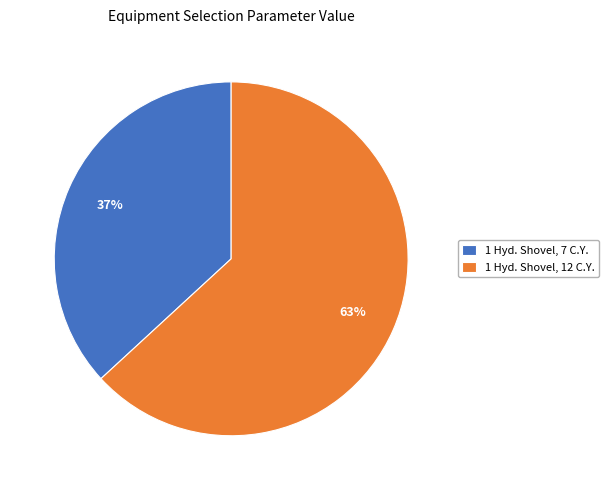

To the nearest percent, what percentage of the pie is 1 Hyd. Shovel, 12 C.Y.?

63%